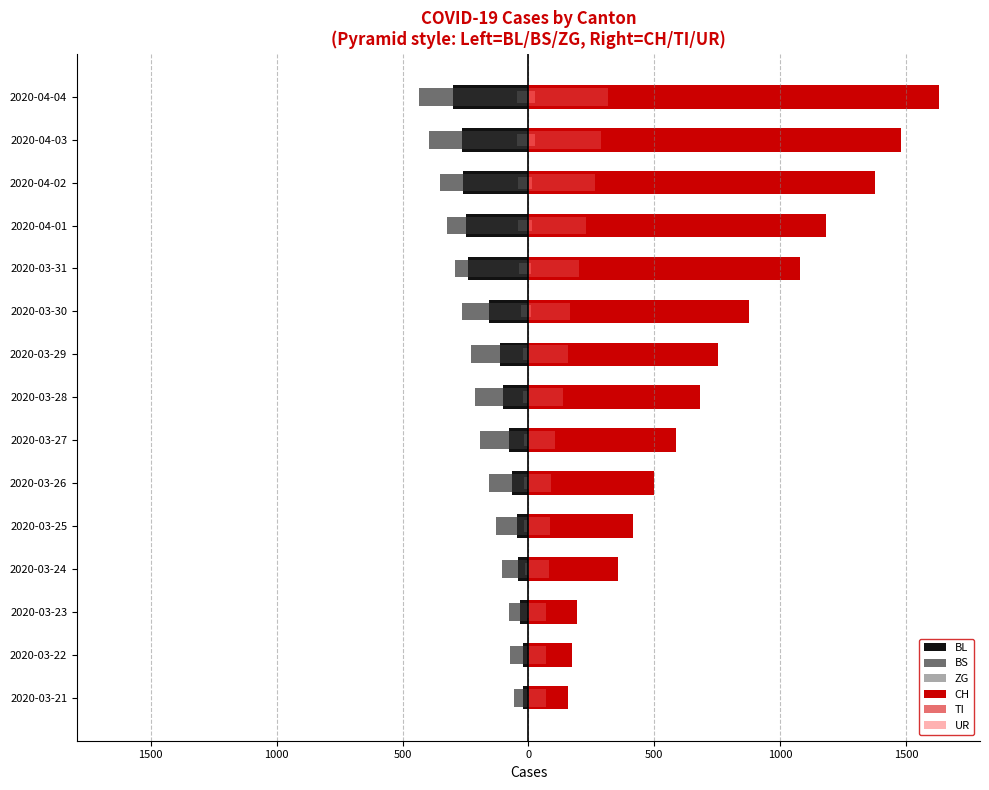

Is it true that UR equals 11 at 2020-03-31?

True